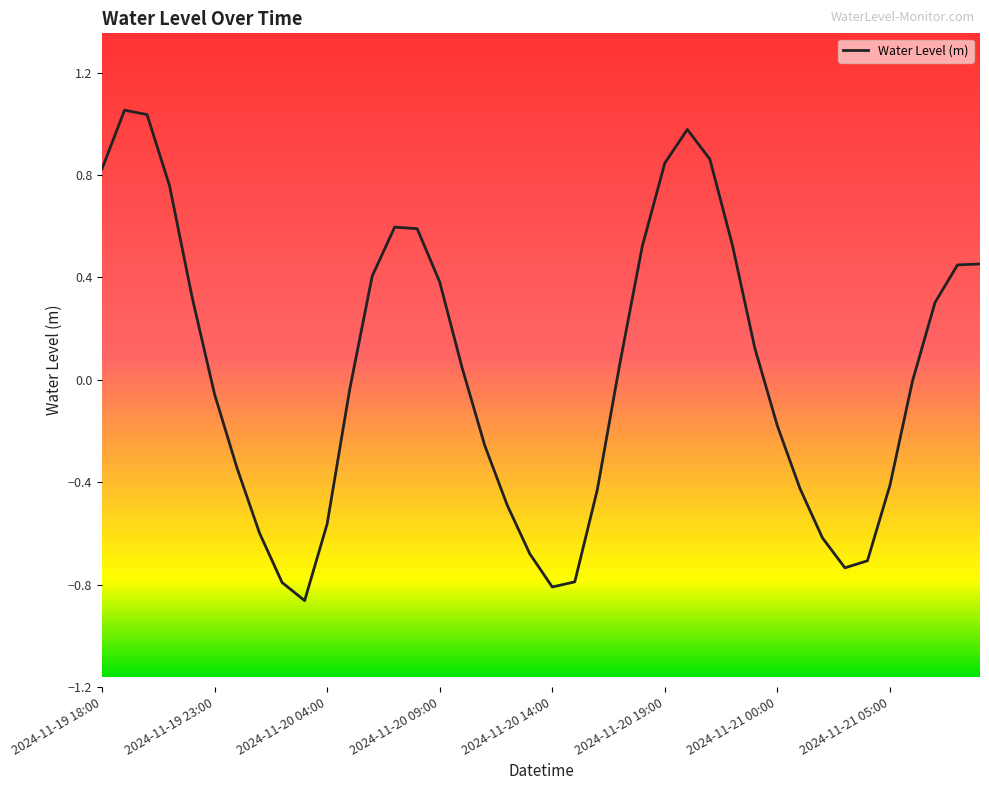

What is the difference between the maximum and minimum values?

1.9